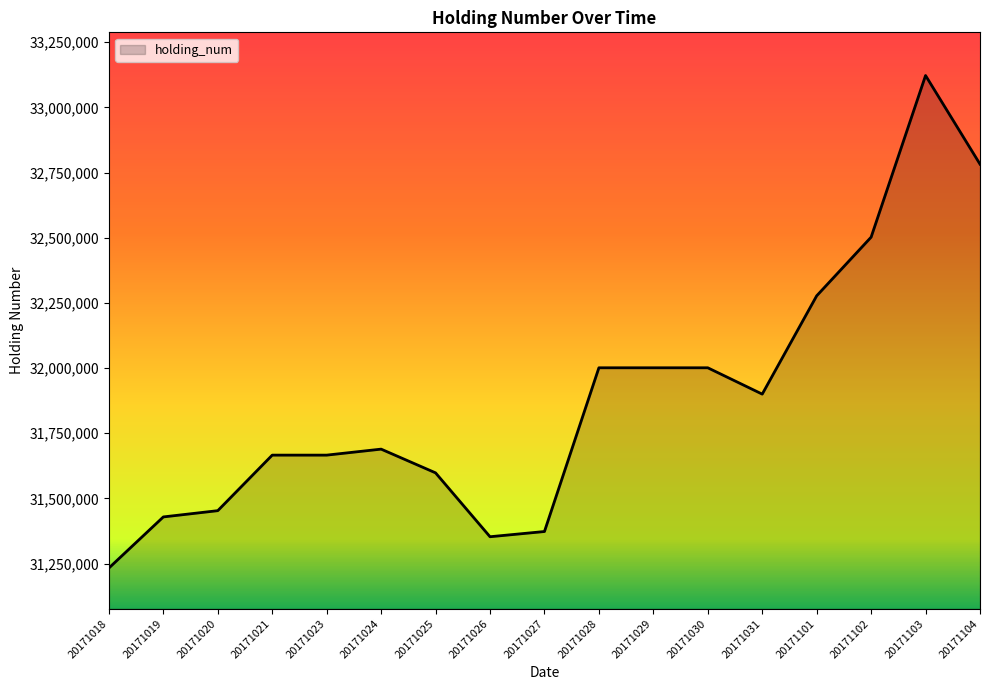

At which label is the value closest to 32177500?

20171101